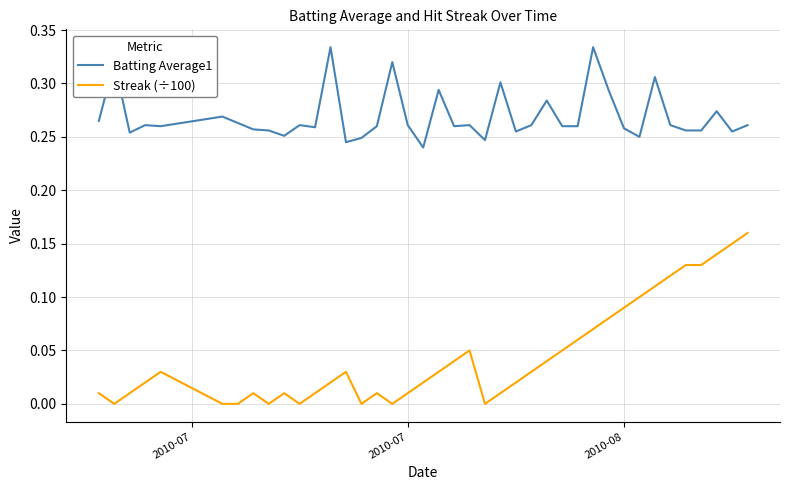

Rank the series by their average value, from highest to lowest.

Batting Average1, Streak (÷100)